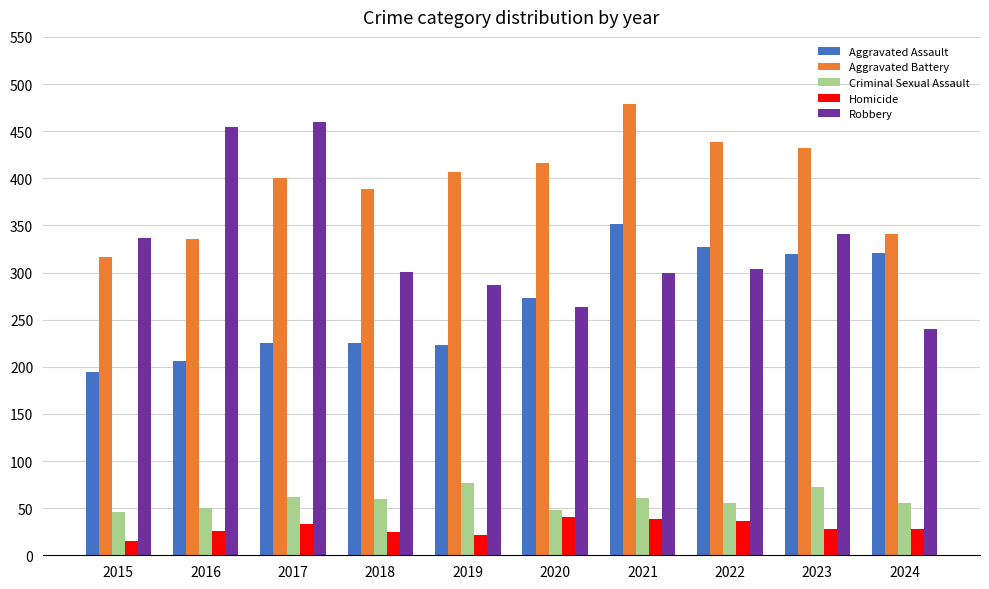

What is the spread (max minus min) of values at 2018?

364